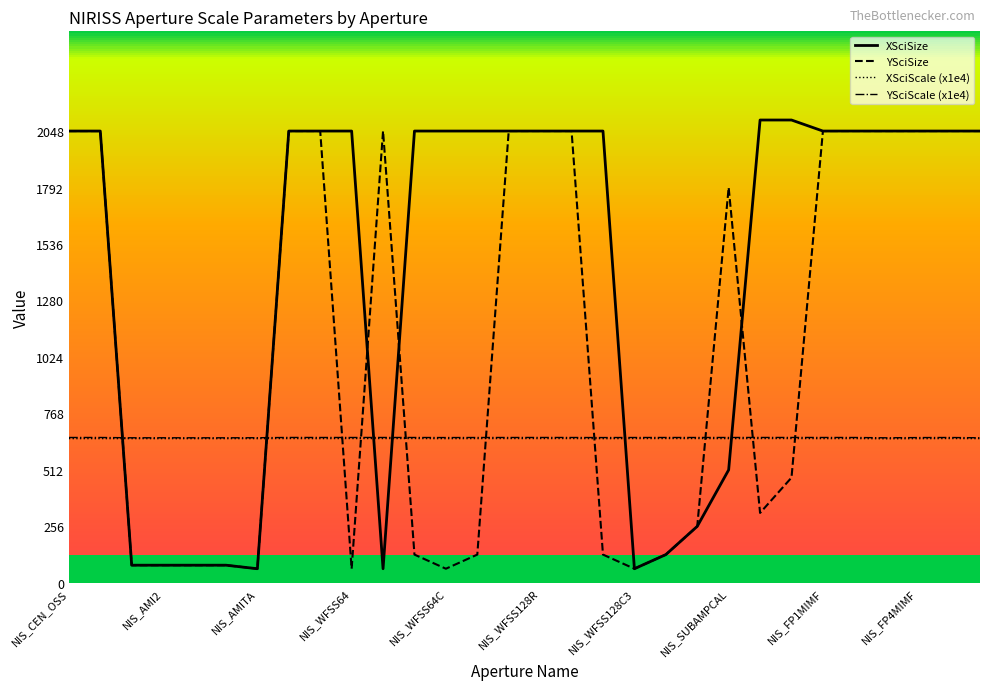

Which series has the largest total across all categories?

XSciSize